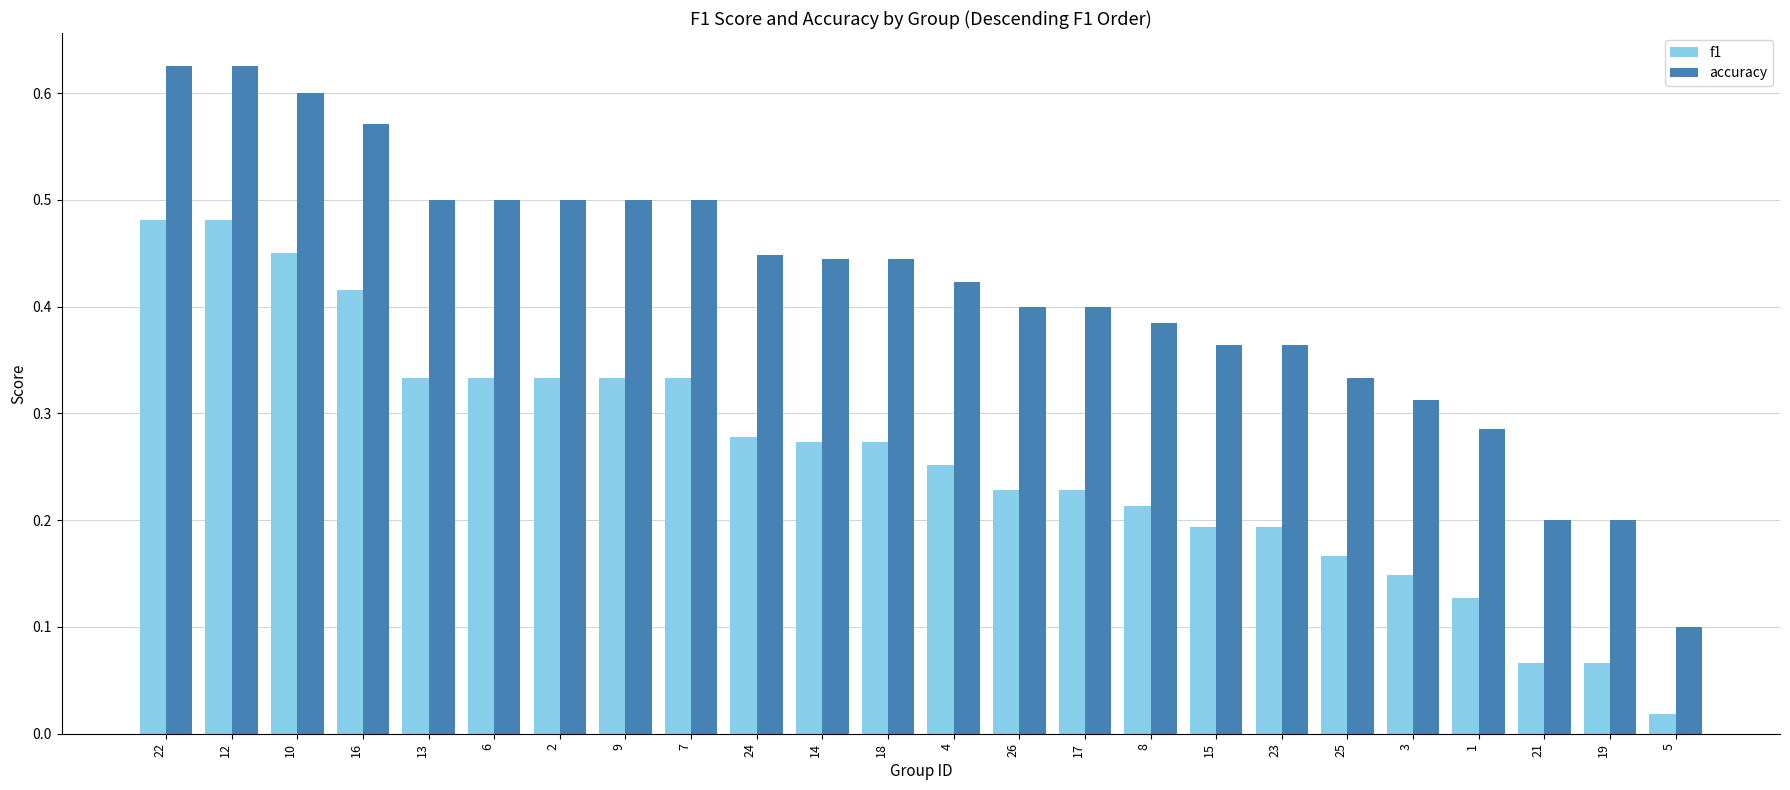

What is the label of the 5th bar from the right?

3